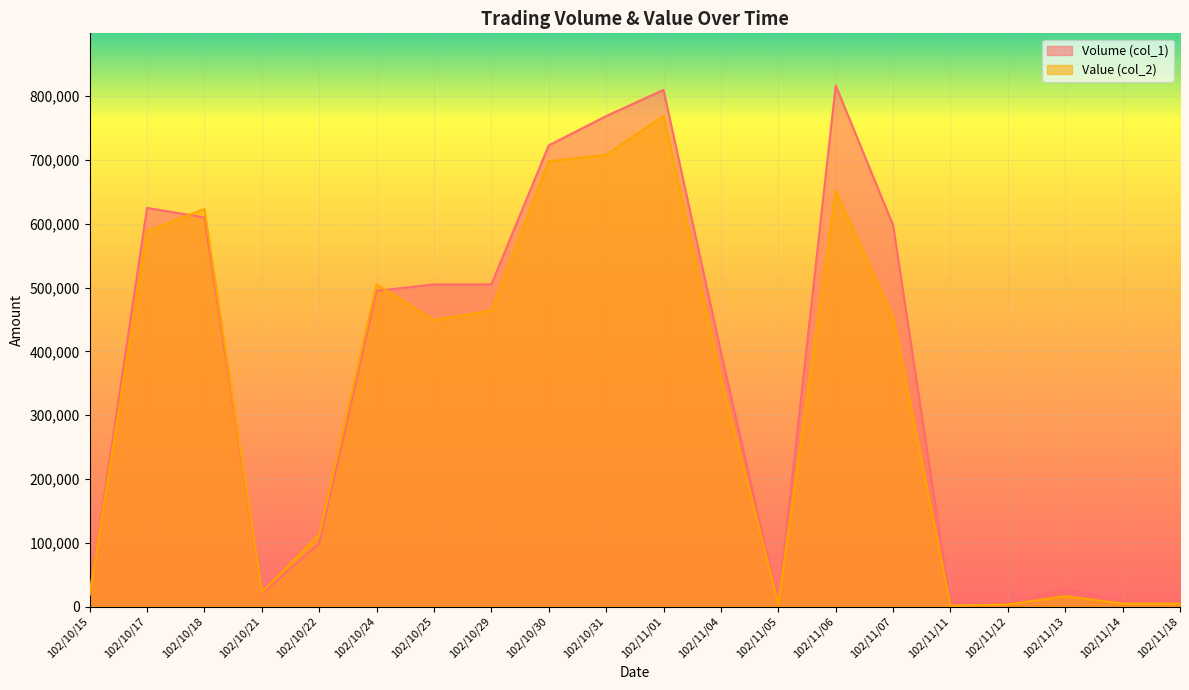

What is the smallest value displayed?

1300